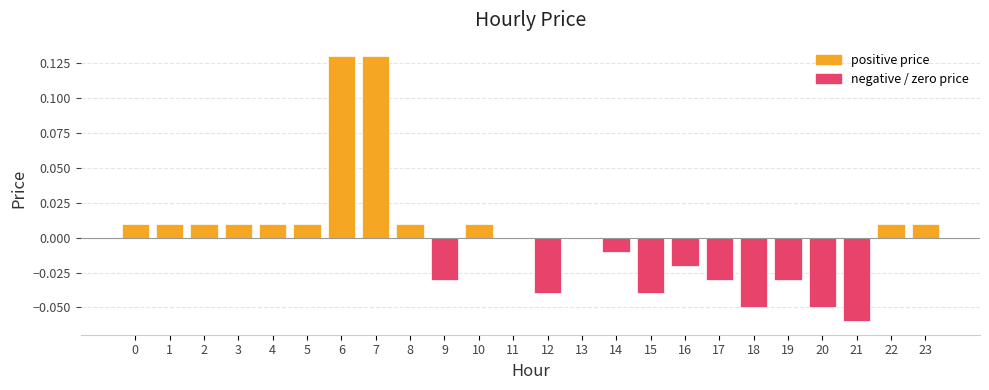

Which has a higher value, 6 or 5?

6